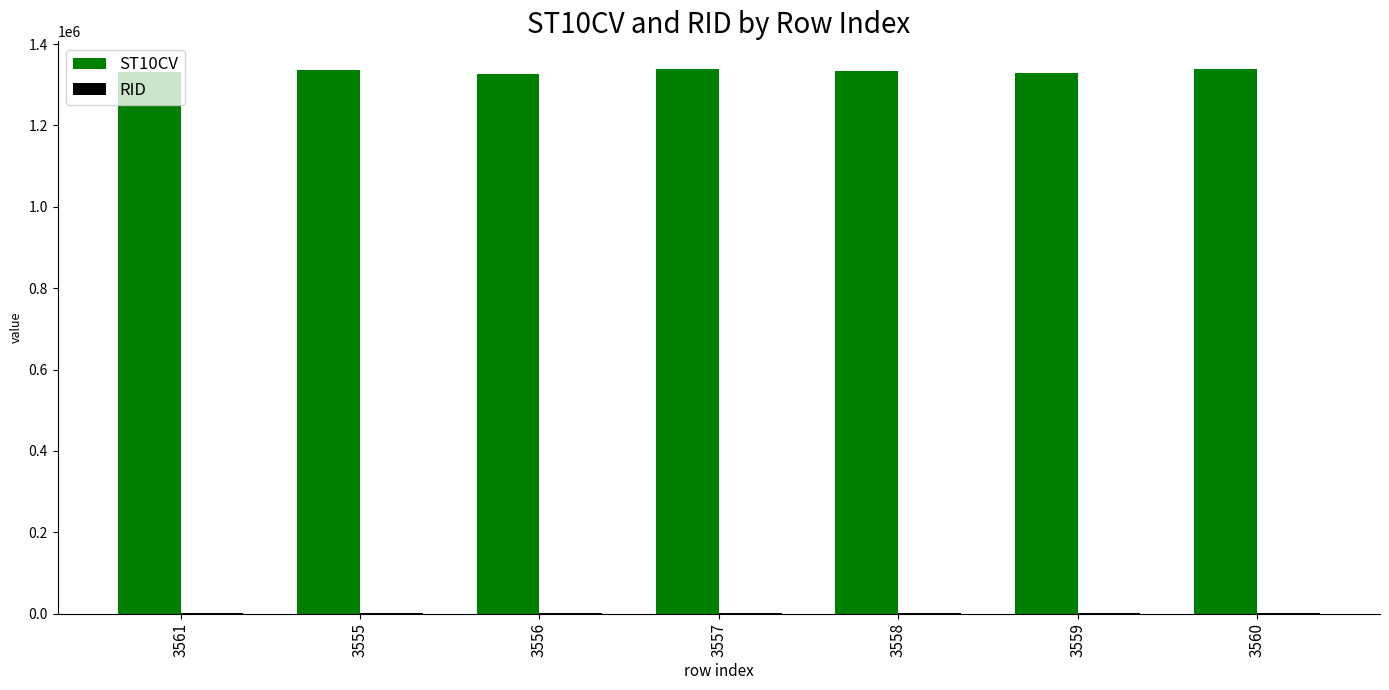

Which series has the largest total across all categories?

ST10CV